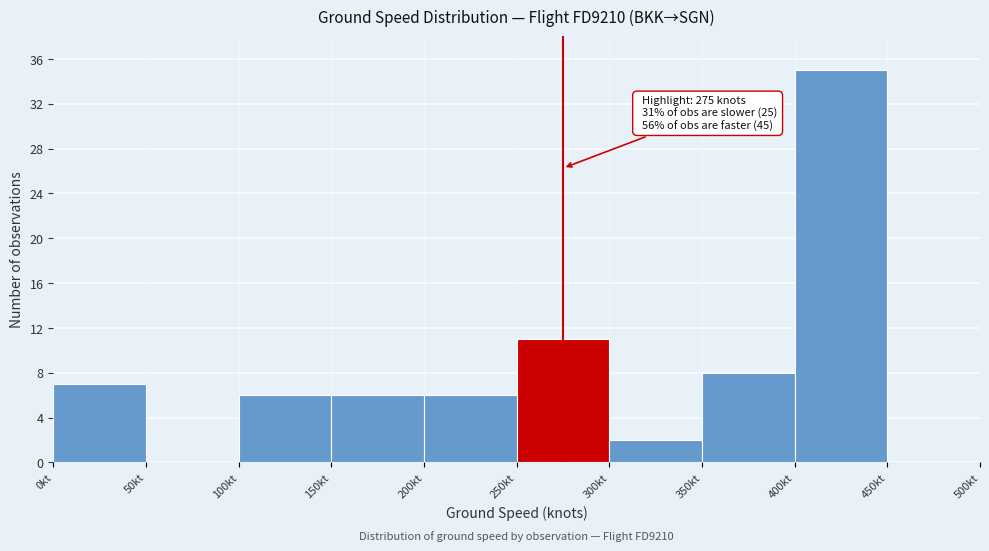

Which range on the x-axis has the tallest bar?

400 to 450